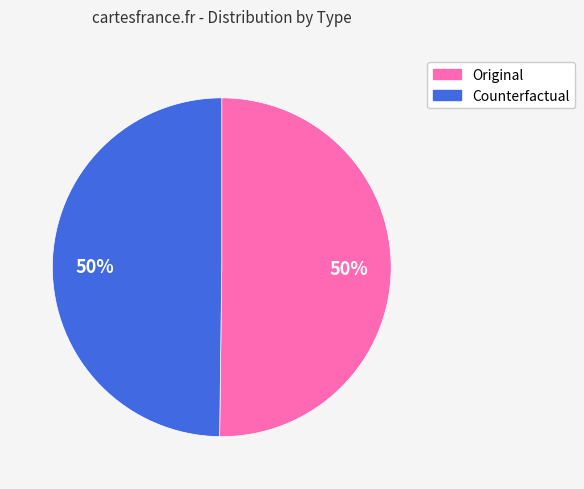

What percentage is the Original slice, to the nearest percent?

50%